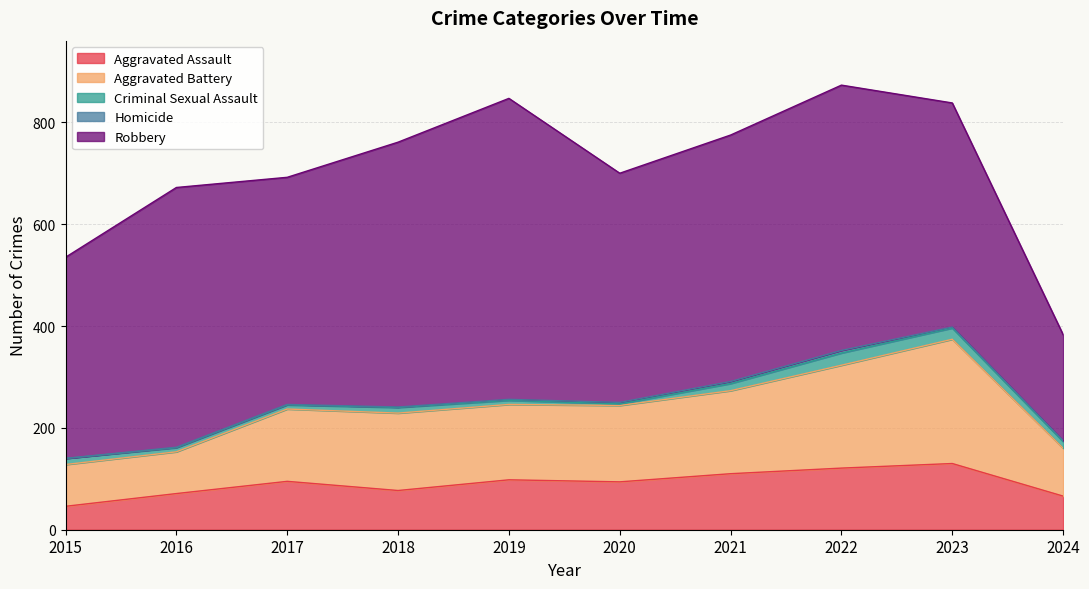

True or false: Aggravated Assault has more than 1 points higher than both neighbors.

True